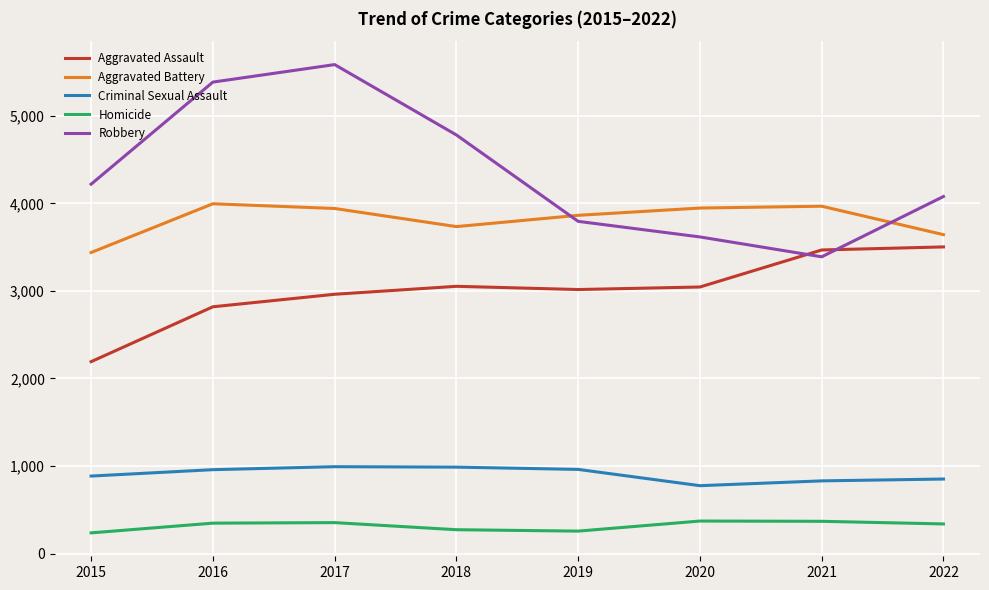

True or false: Criminal Sexual Assault and Aggravated Battery intersect in this chart.

False